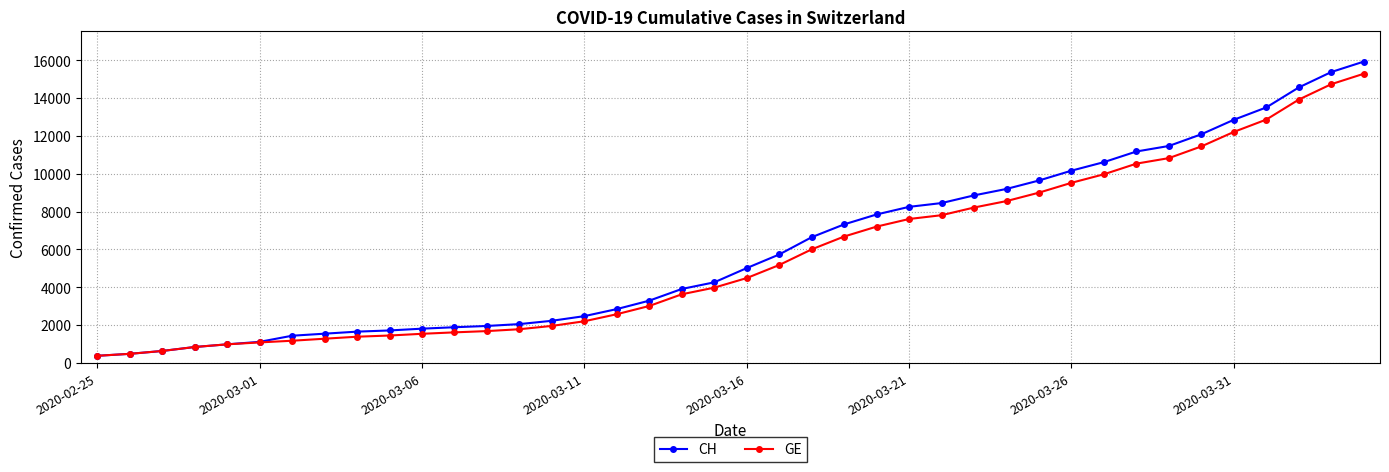

What is the greatest value displayed?

15926